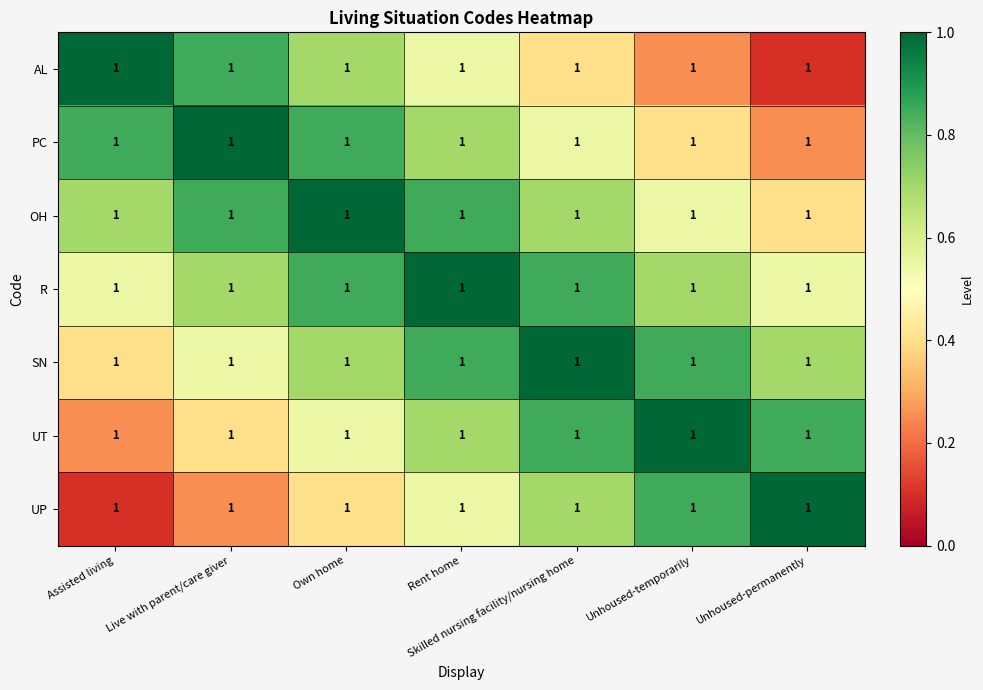

The SN series shows 0.3 at Assisted living. True or false?

False